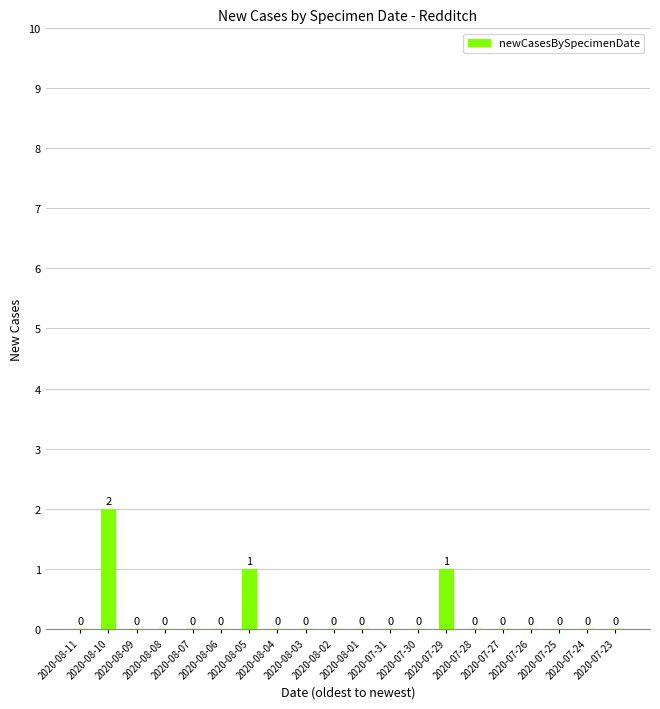

What is the sum of all values?

4